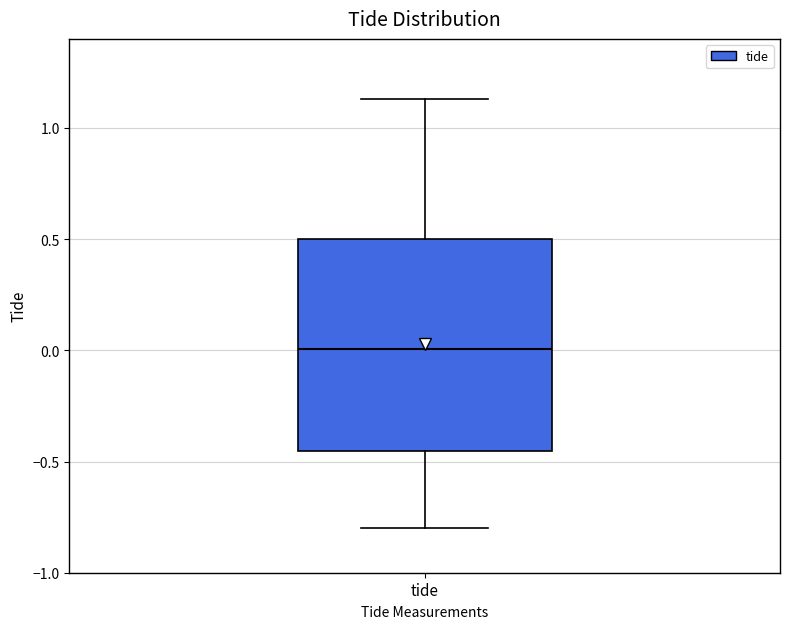

Where is the lower edge of the box for tide on the y-axis? The values are not printed on the chart, so give them approximately, as read against the axis.

-0.45